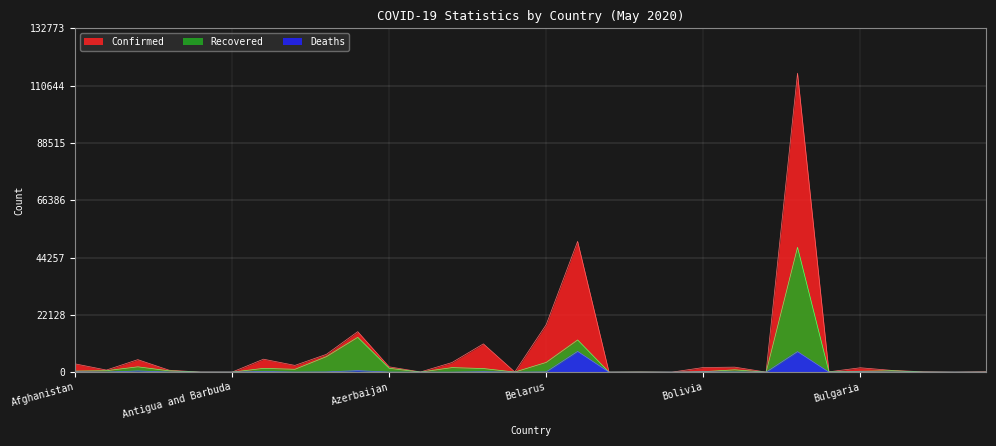

The value of Deaths at Andorra is 19. True or false?

False